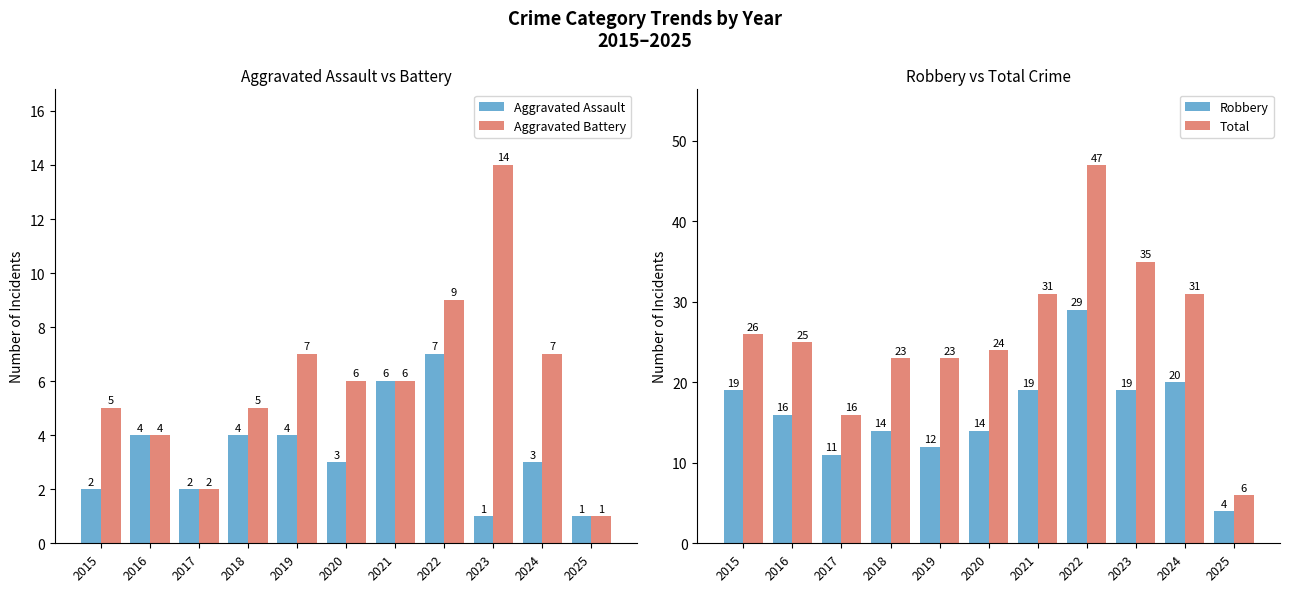

Which series has the widest spread of values?

Total